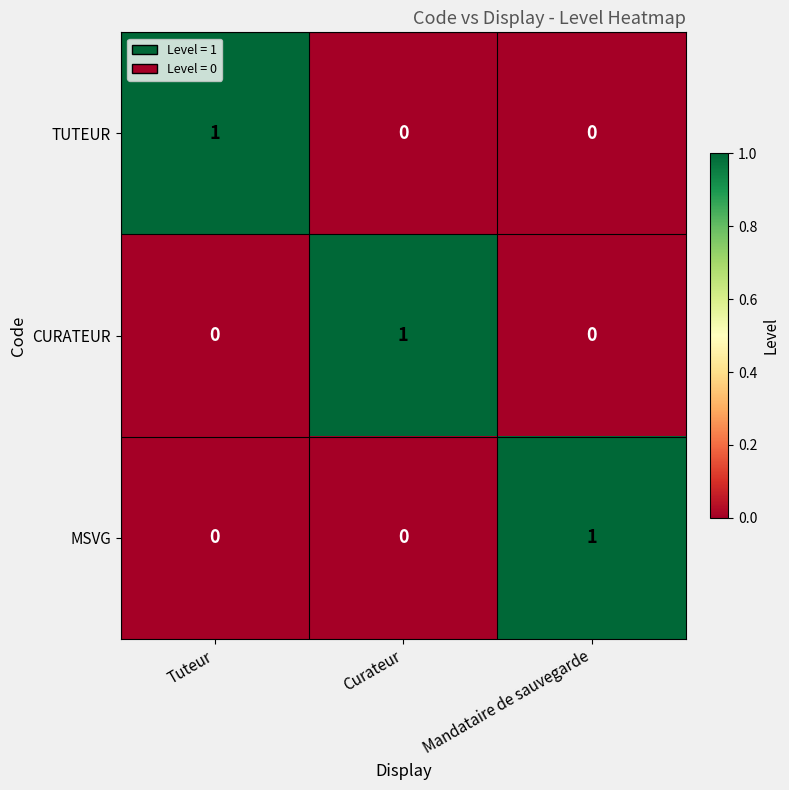

The value of TUTEUR at Curateur is 0. True or false?

True